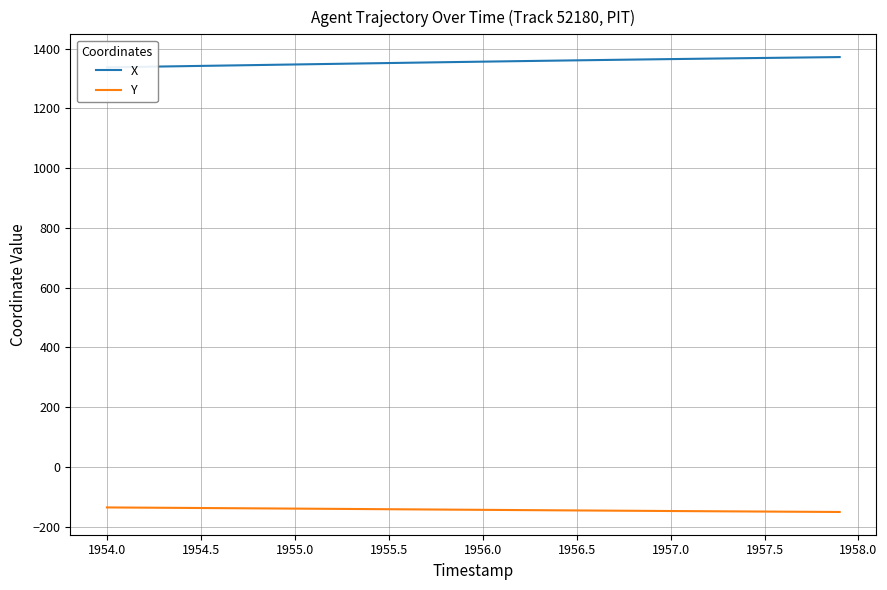

Rank the series by their maximum value, from lowest to highest.

Y, X